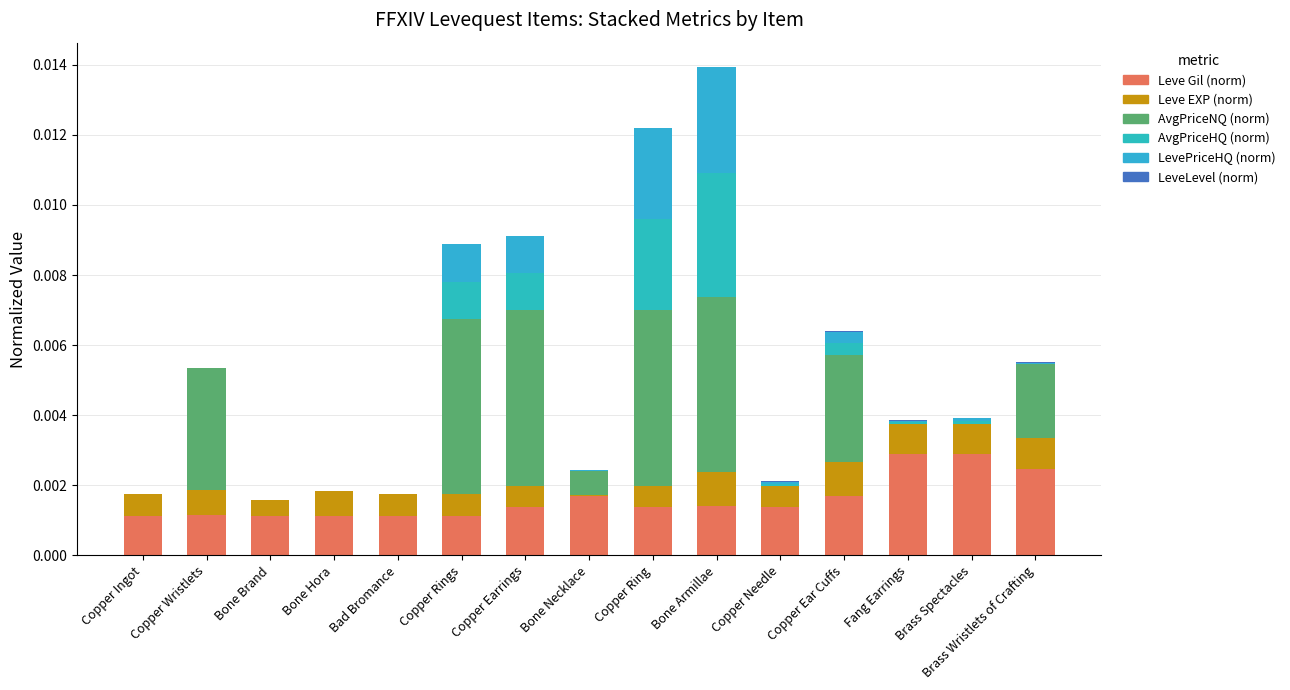

Are the bars grouped side by side (vs. stacked)?

No